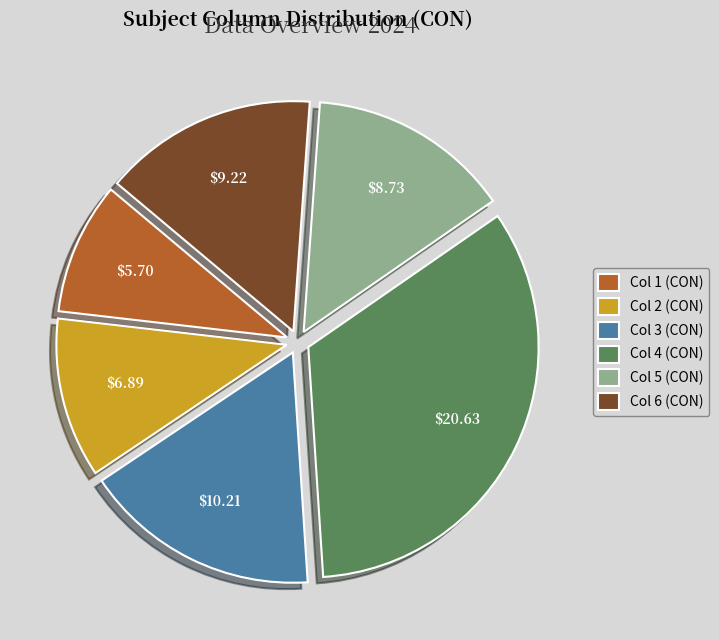

What is the smallest slice in the pie chart?

Col 1 (CON)